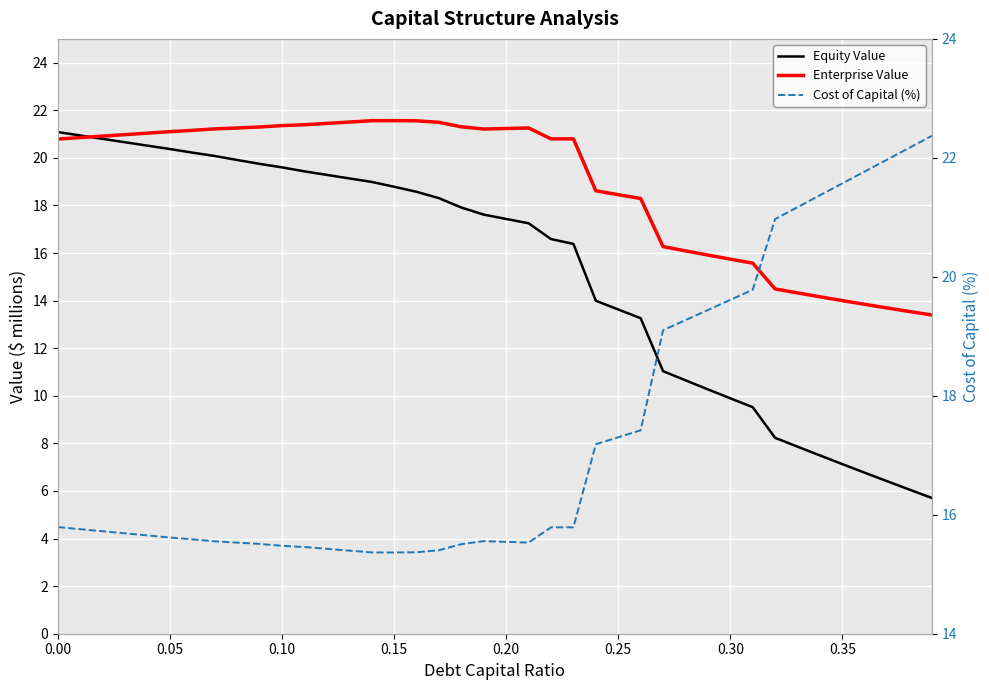

At 0.30, list the series in order from smallest to largest.

Equity Value, Enterprise Value, Cost of Capital (%)